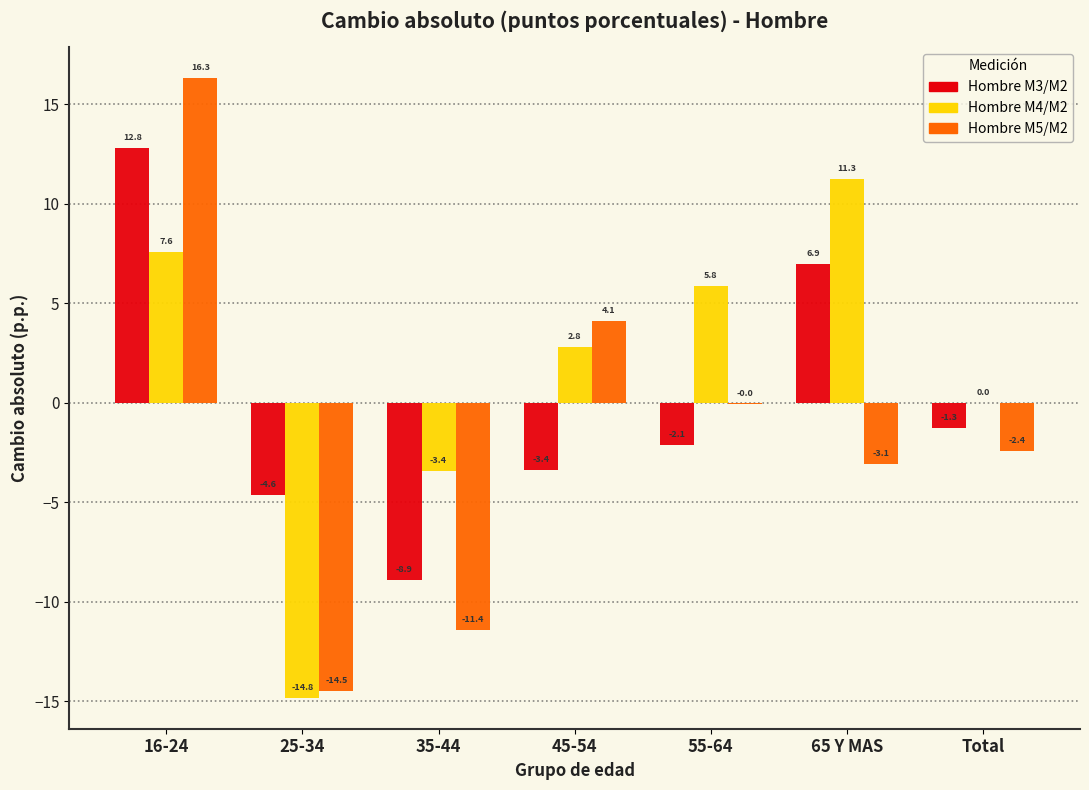

Where is Hombre M3/M2 nearest to the value 1?

Total